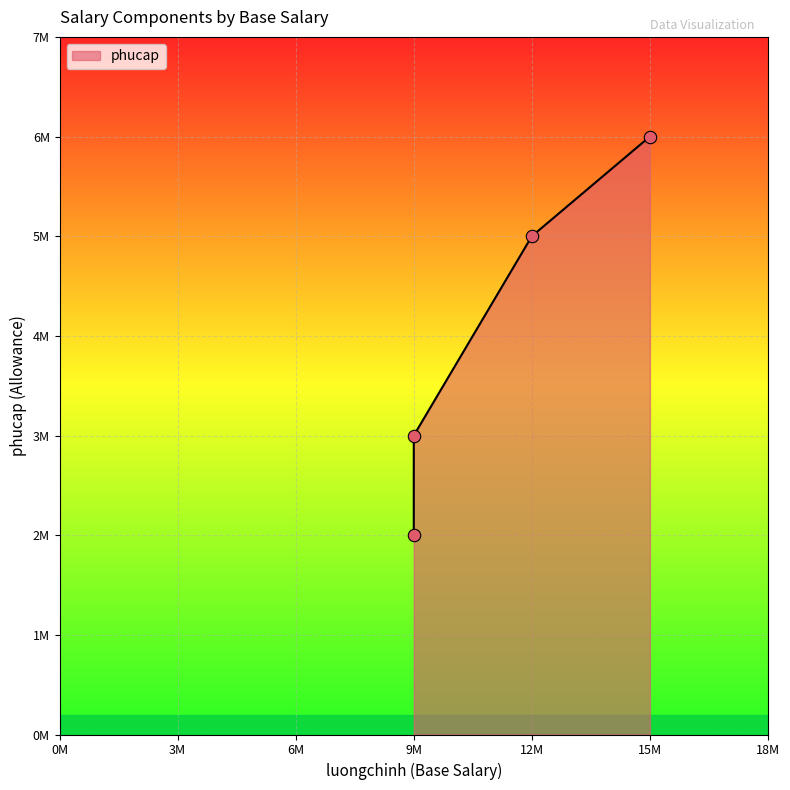

What is the change in value from 9000000 to 12000000?

+3000000